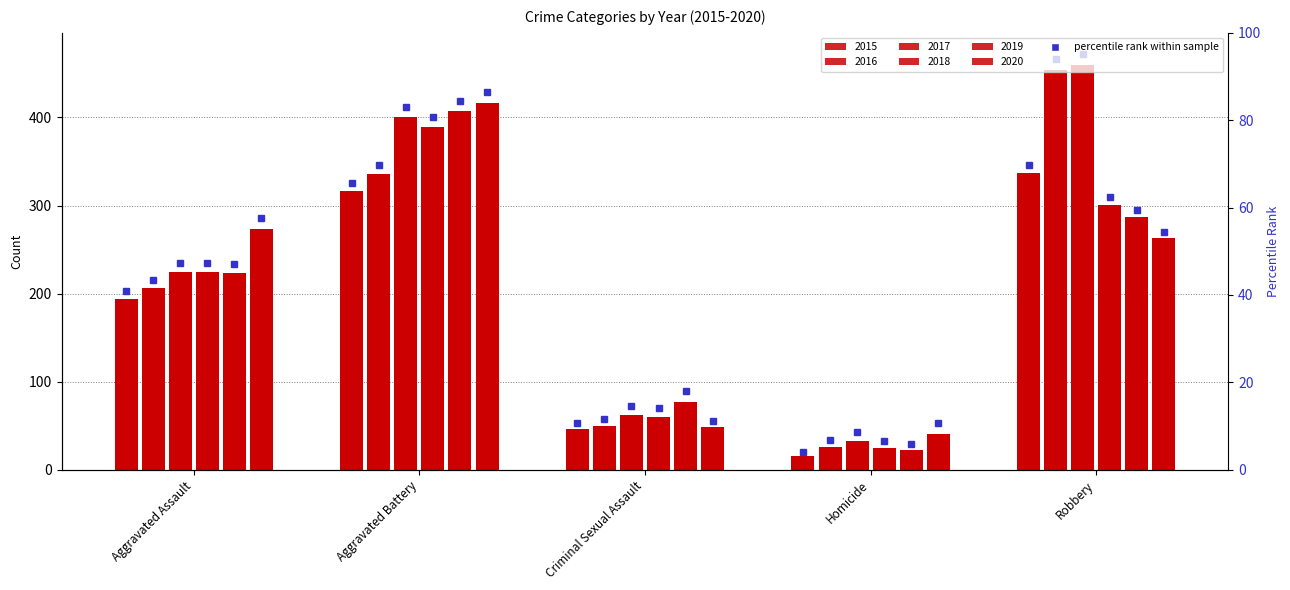

At Criminal Sexual Assault, list the series in order from largest to smallest.

2019, 2017, 2018, 2016, 2020, 2015